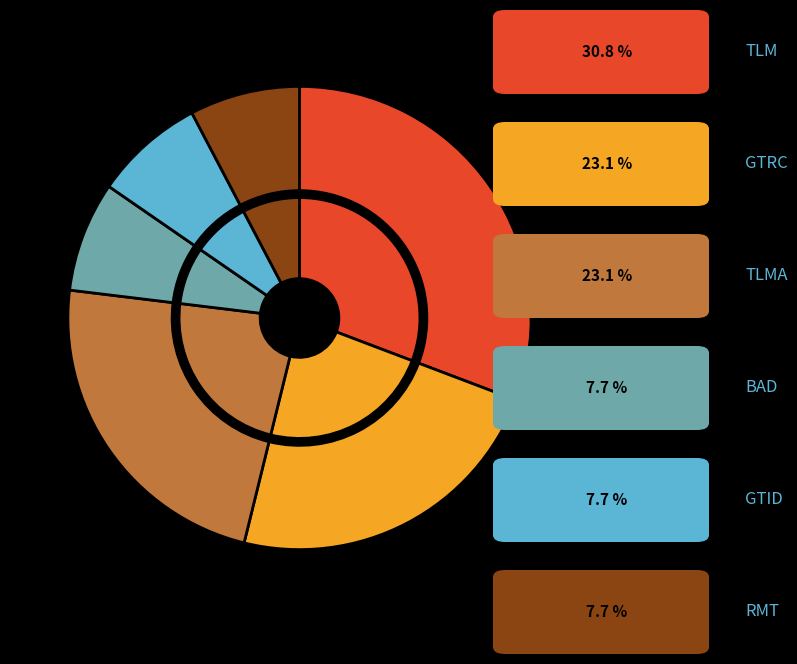

Does RMT account for over 50% of the chart?

No